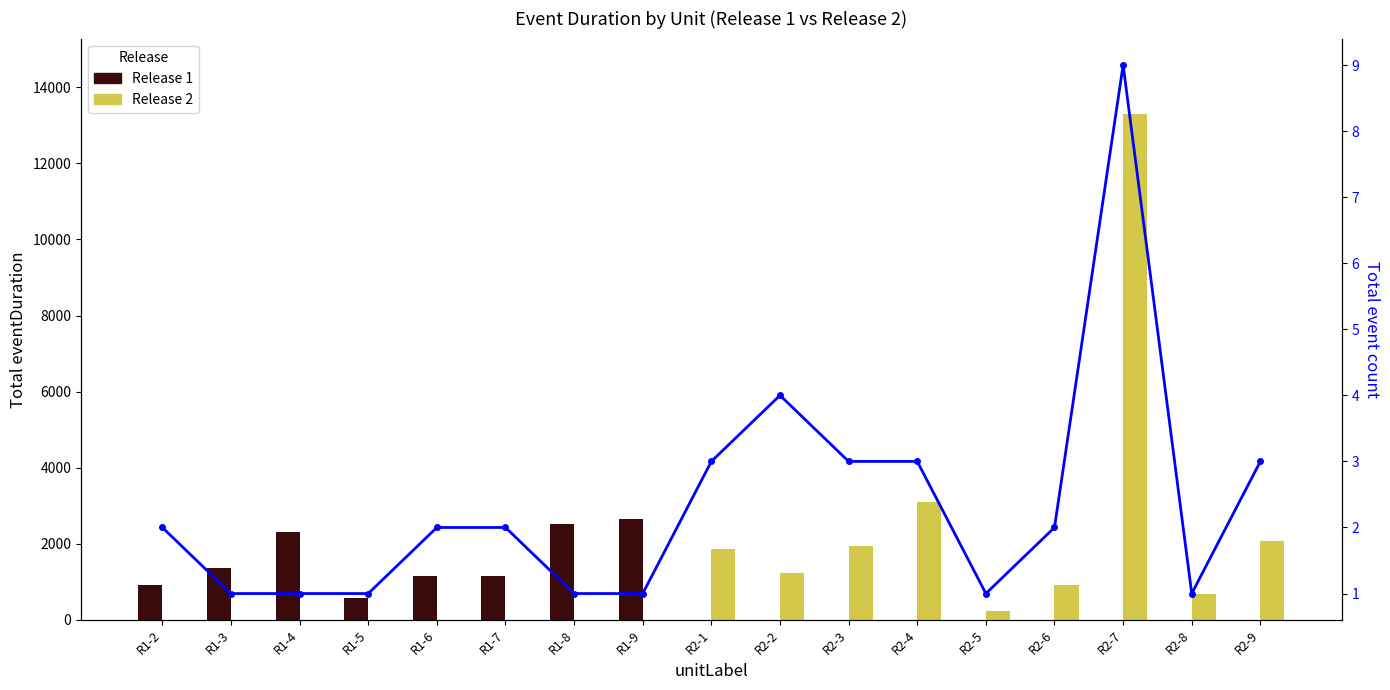

What is the value of the Total event count bar at the 2nd from the left?

1